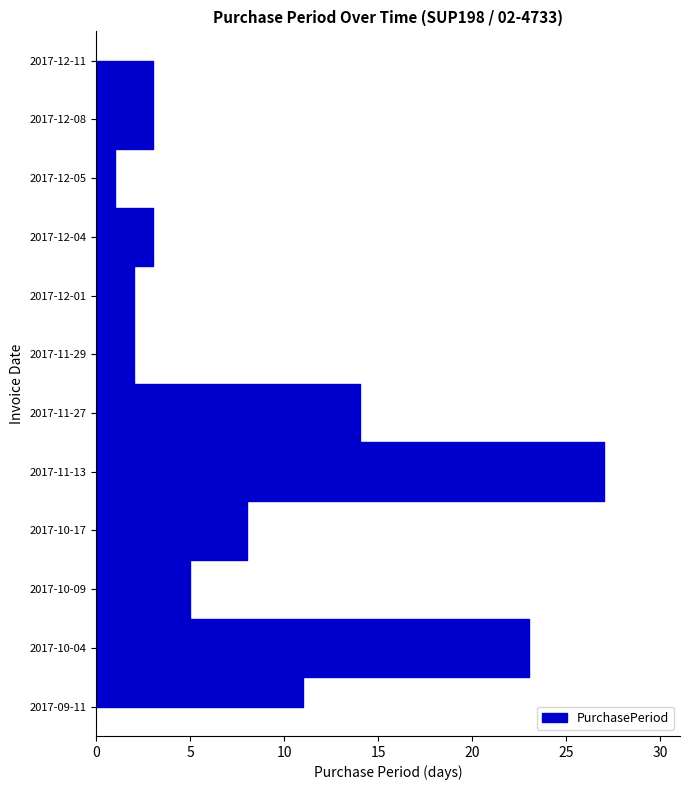

Reading left to right, extract all data points from this chart.

11	23	5	8	27	14	2	2	3	1	3	3